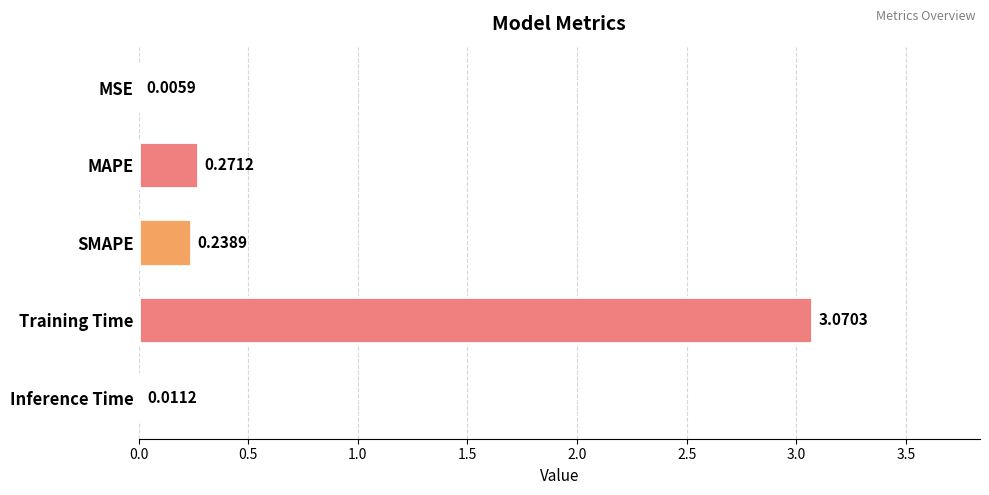

Where is the data nearest to the value 1?

MAPE